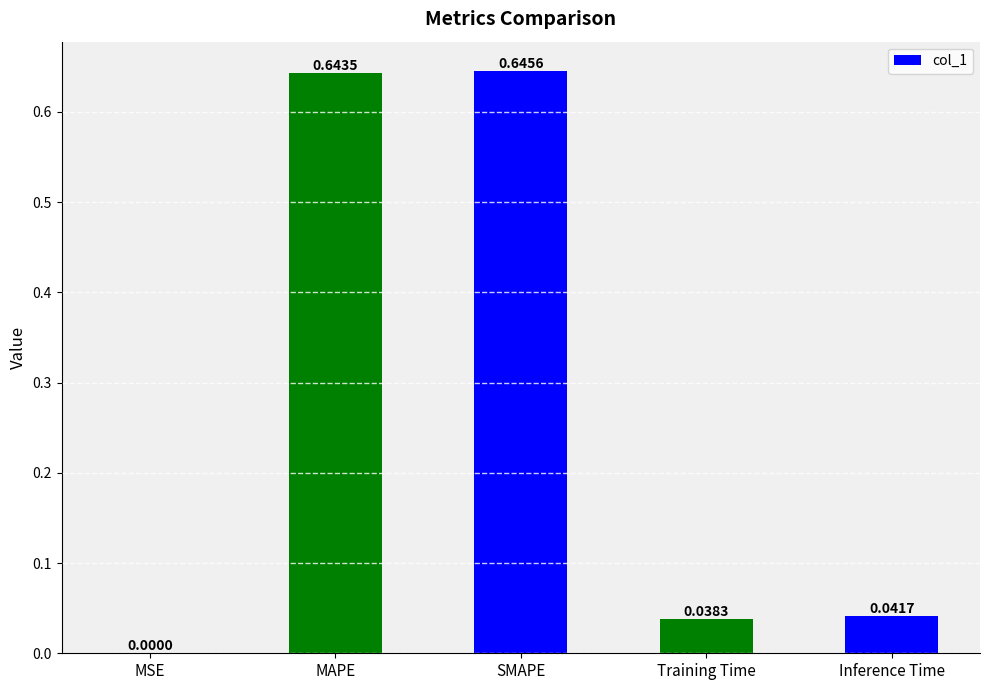

The value at SMAPE is 0.9. True or false?

False